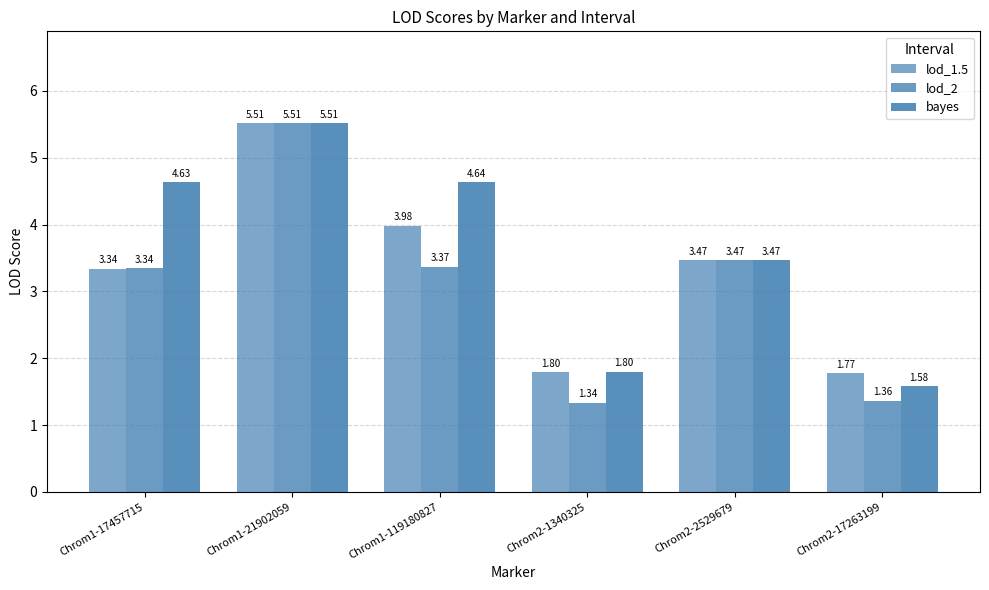

At Chrom1-119180827, list the series in order from largest to smallest.

bayes, lod_1.5, lod_2